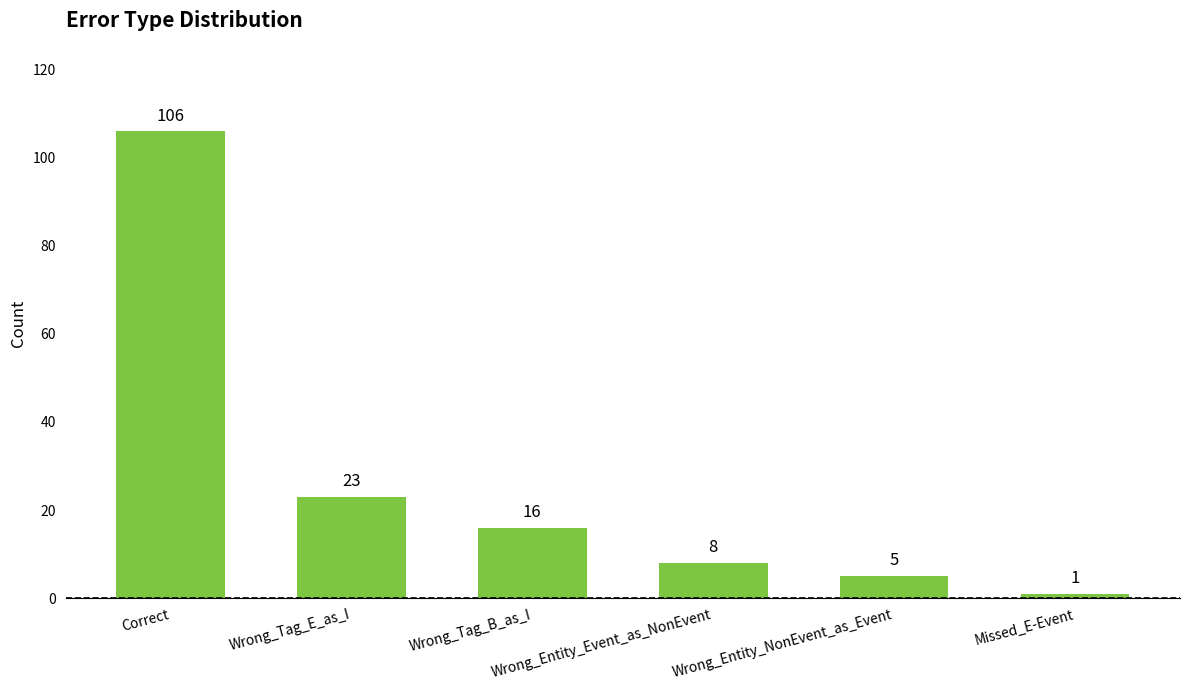

Does the chart contain any negative values?

No